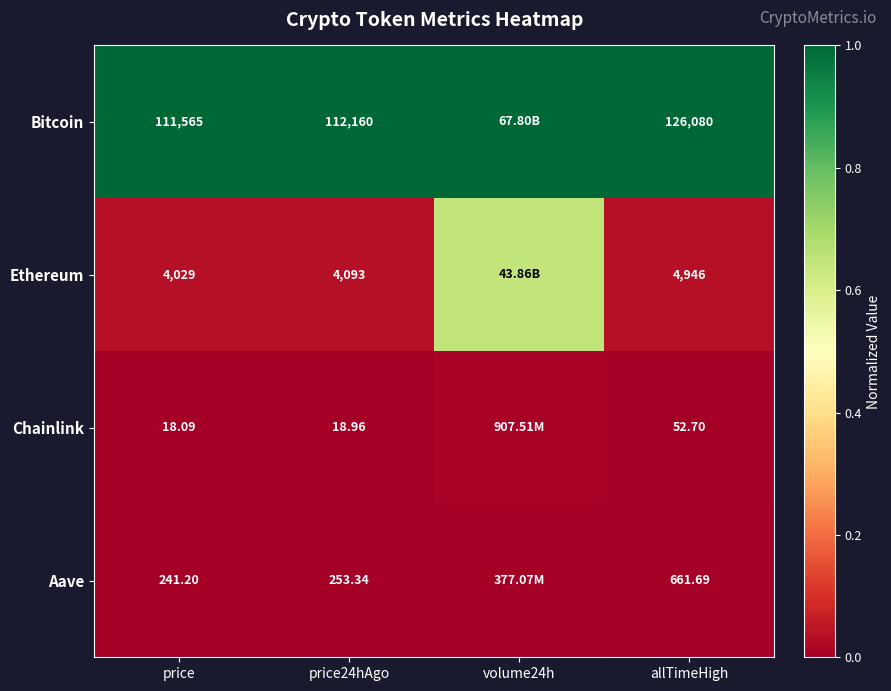

What is the spread (max minus min) of values at price24hAgo?

112141.0